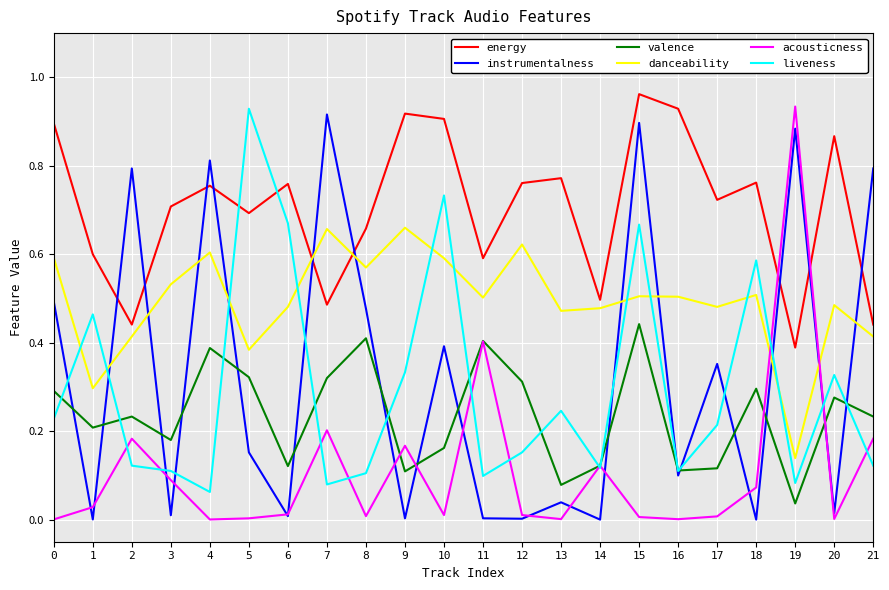

Which series changed the most between 7 and 14?

instrumentalness